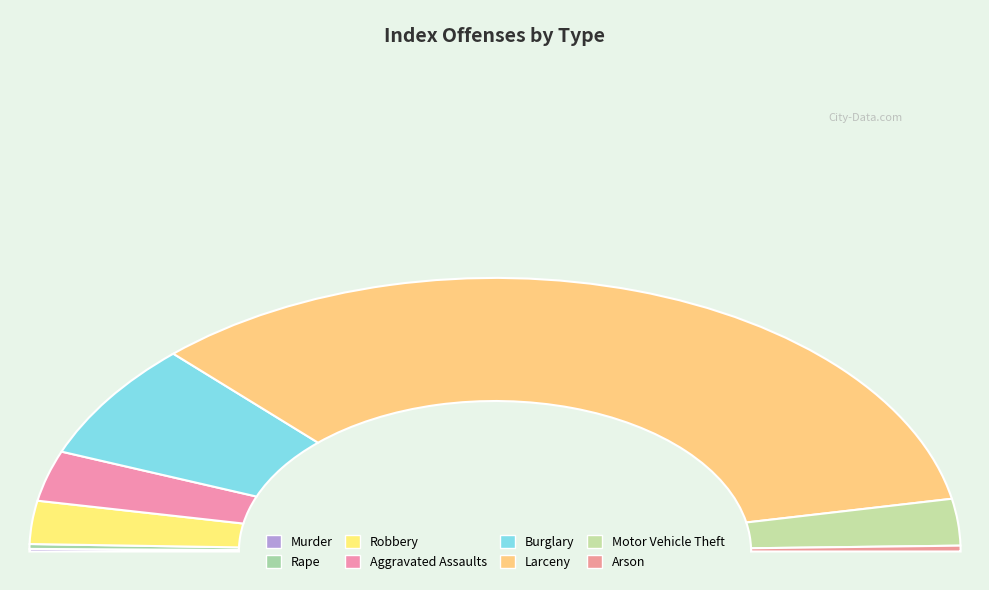

Count the number of slices in the pie.

8